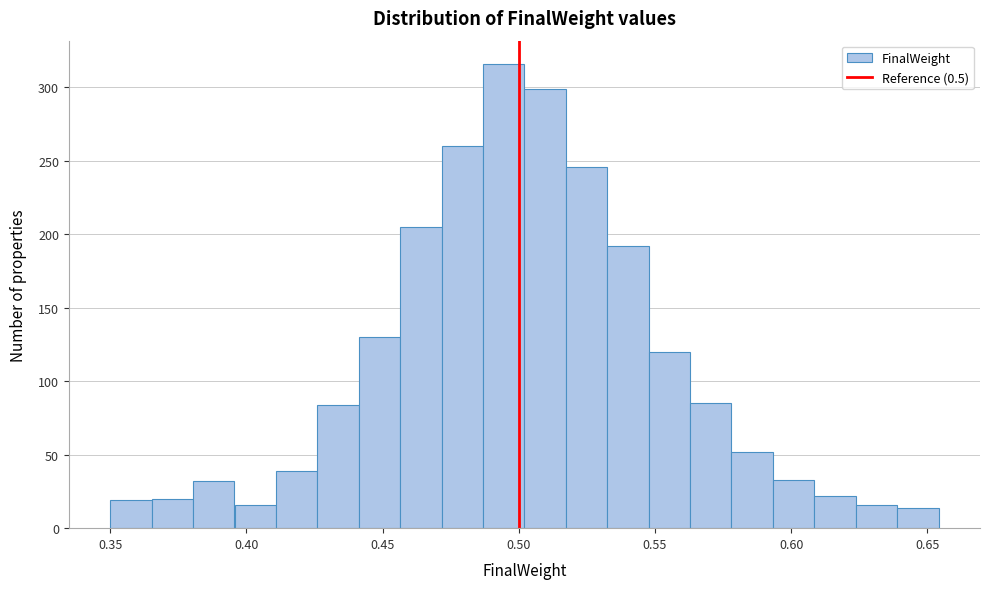

Around what value on the x-axis is the tallest bar? Give the approximate position of its centre, as read against the axis.

0.495